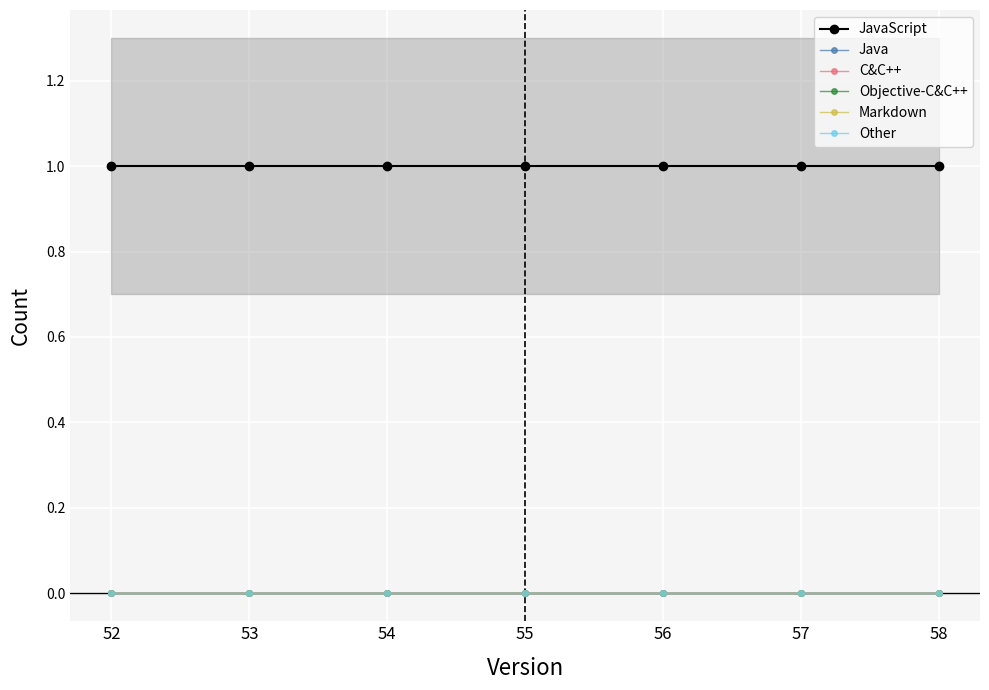

True or false: Other and JavaScript cross at least once.

False